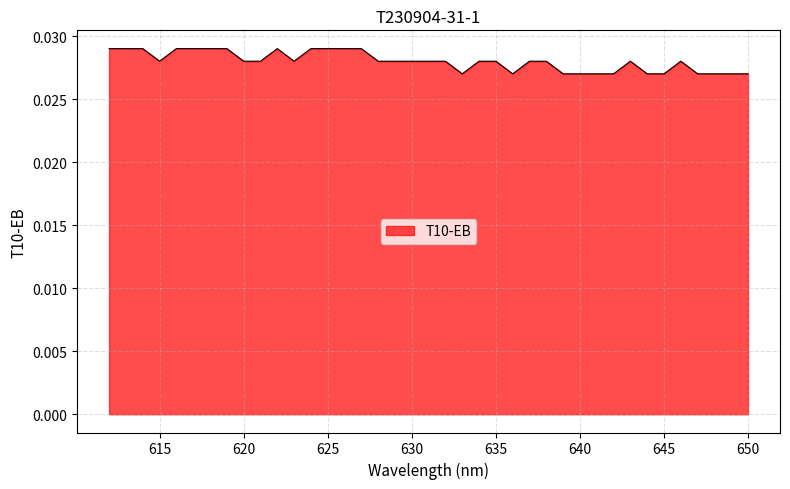

Count the number of categories in the chart.

39